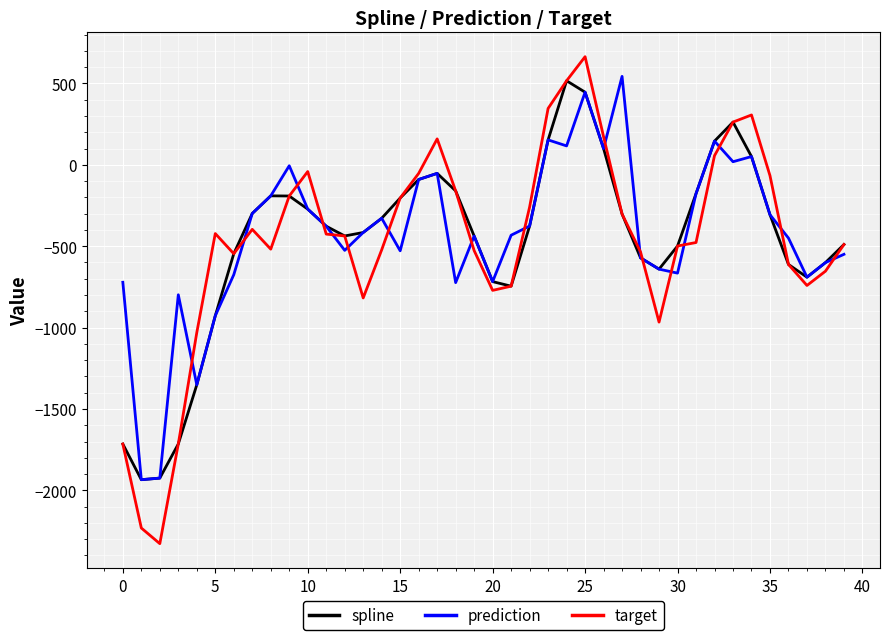

What is the minimum value shown in the chart?

-2327.5